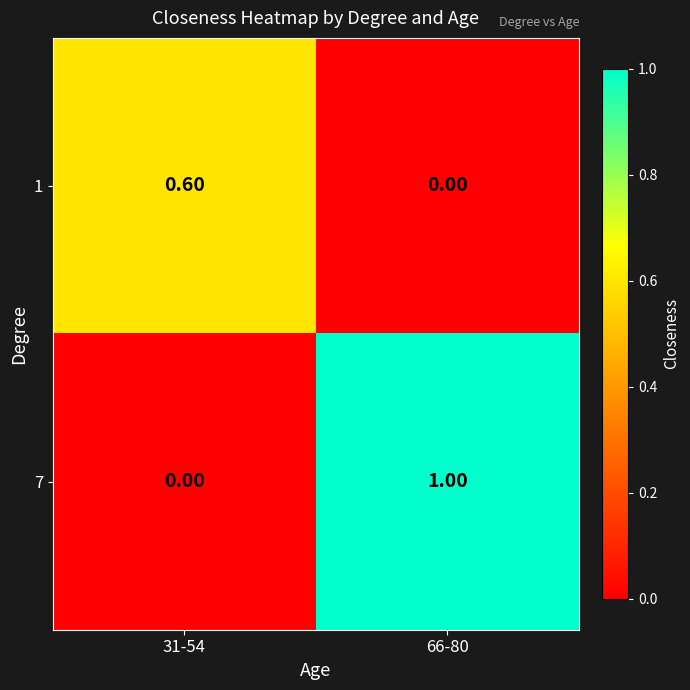

What is the sum of all 1 values?

0.6